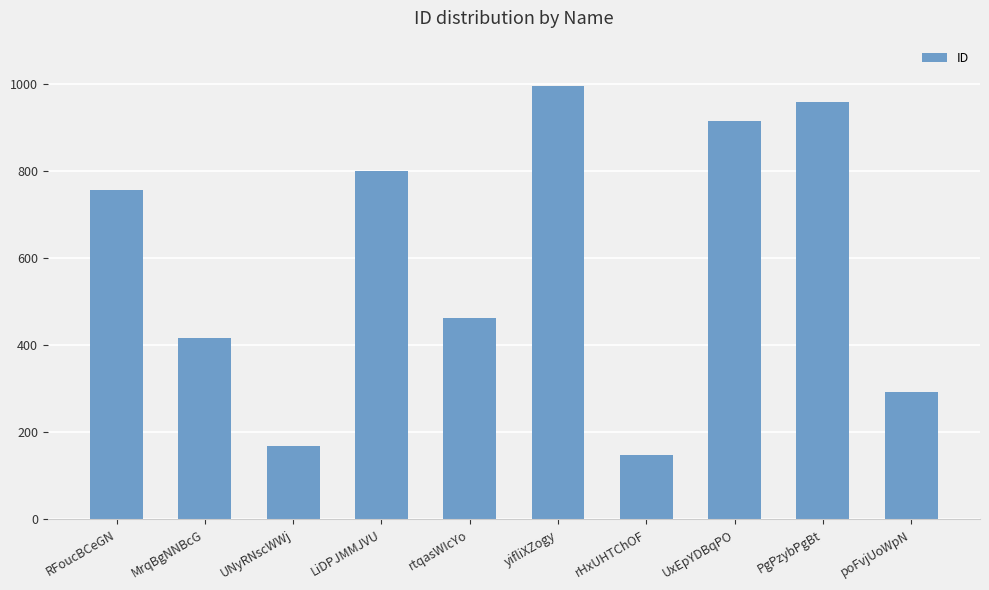

Reading left to right, transcribe all the data shown in this chart.

756	416	168	800	463	995	148	916	959	292